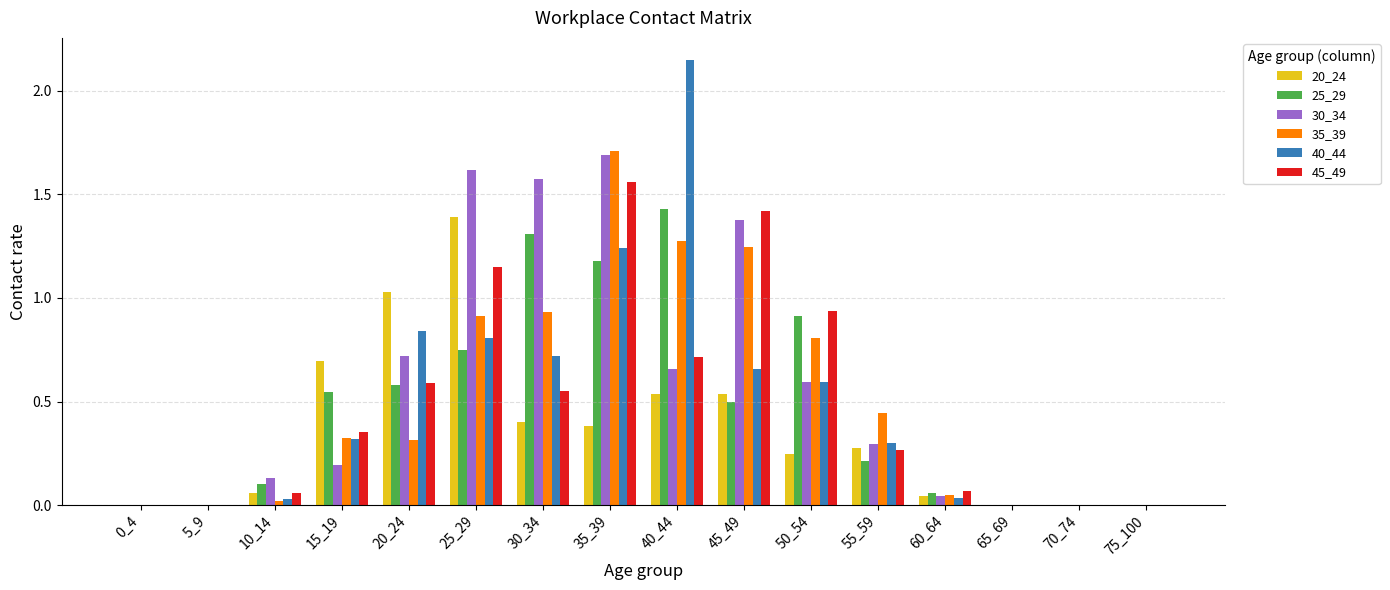

What is the sum of all 20_24 values?

5.6